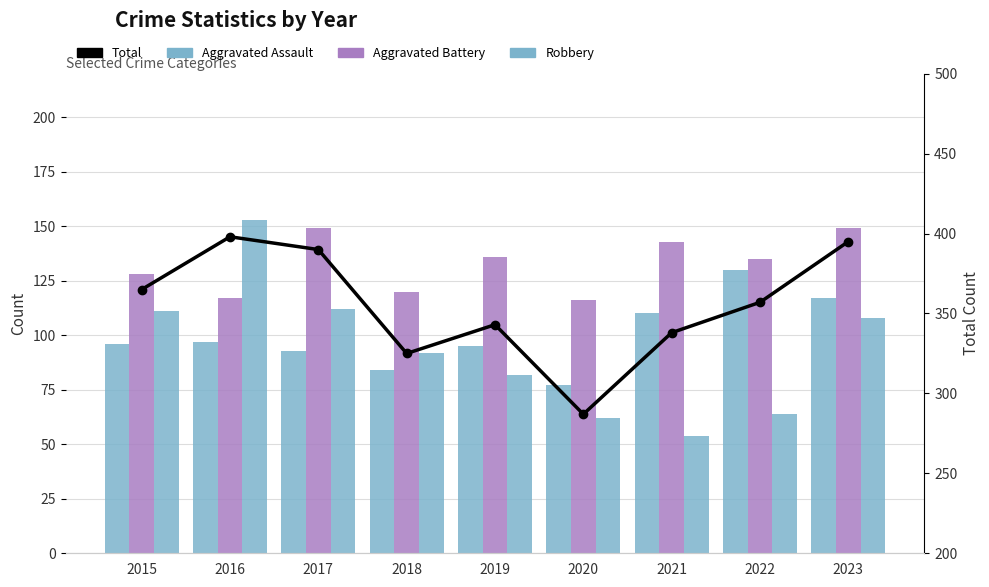

How many distinct data groups are displayed?

4